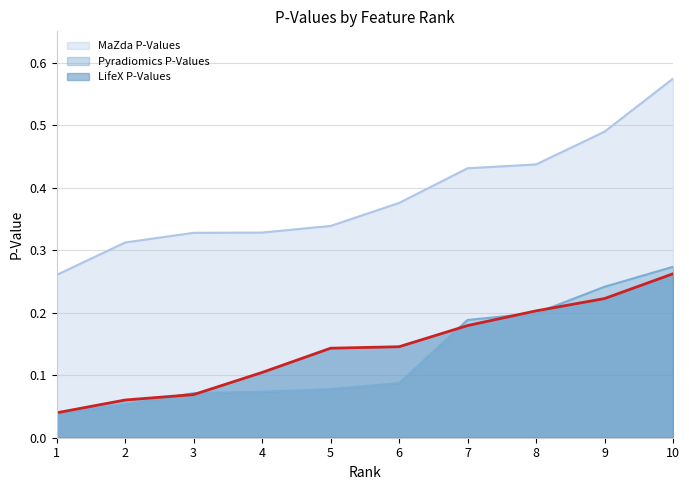

True or false: MaZda P-Values and Pyradiomics P-Values cross at least once.

False